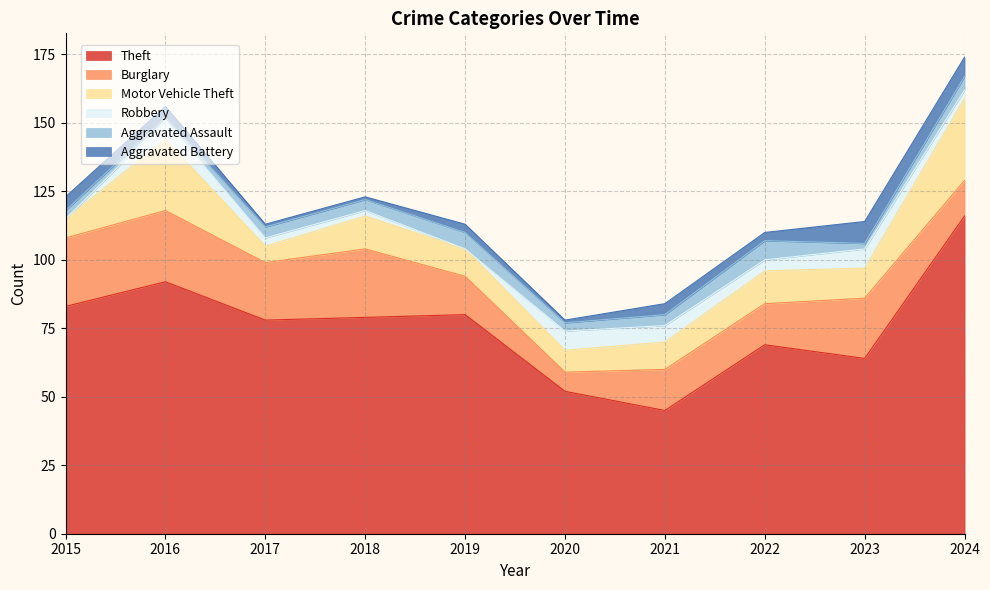

Does the chart have visible grid lines?

Yes